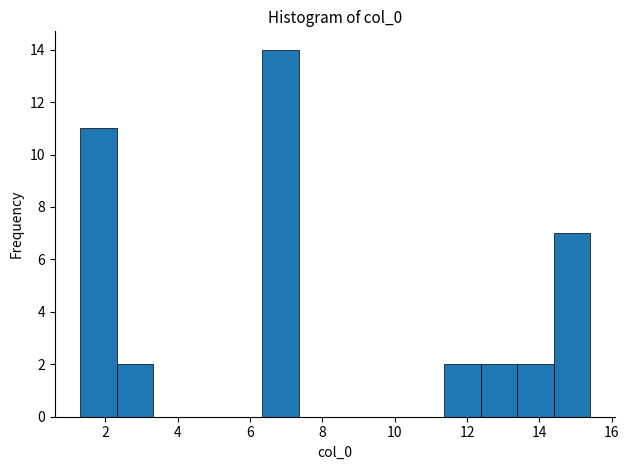

How tall is the bar that spans 13.4 to 14.4 on the x-axis? Neither the bar edges nor the heights are printed on the chart, so give them approximately, as read against the axes.

2